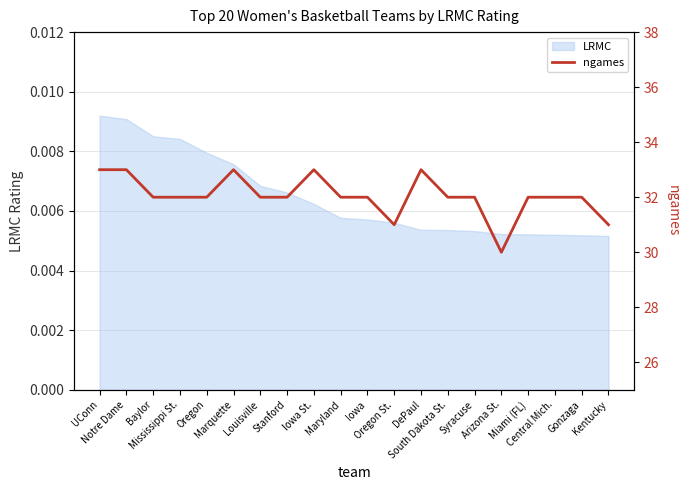

What position from the right is UConn?

20